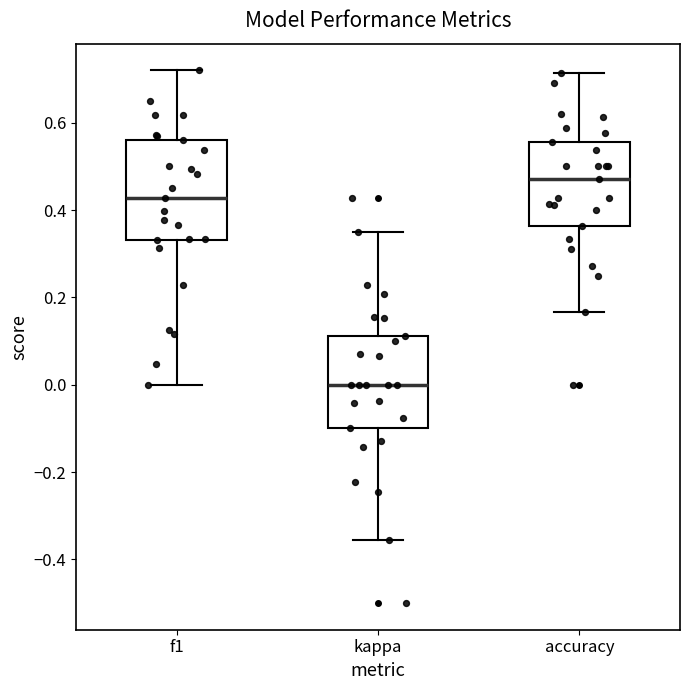

Reading left to right, transcribe this box plot: for each box, give where its median line is, the range the box spans, and where its two whiskers end, as read against the y-axis. The values are not printed on the chart, so give them approximately, as read against the axis.

f1: median 0.42, box 0.34 to 0.56, whiskers 0.00 to 0.72
kappa: median 0.00, box -0.10 to 0.12, whiskers -0.36 to 0.36
accuracy: median 0.48, box 0.36 to 0.56, whiskers 0.16 to 0.72